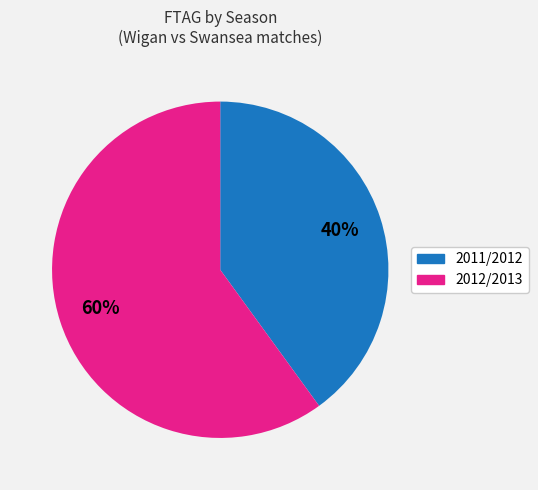

What percentage is the 2012/2013 slice, to the nearest percent?

60%